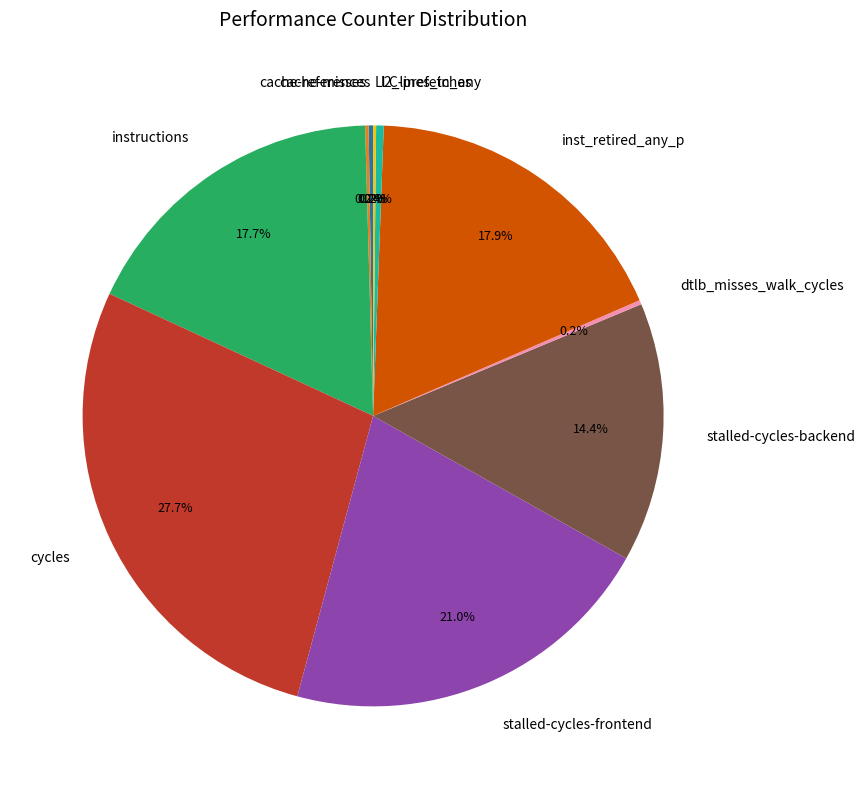

Which category has the biggest portion of the pie?

cycles